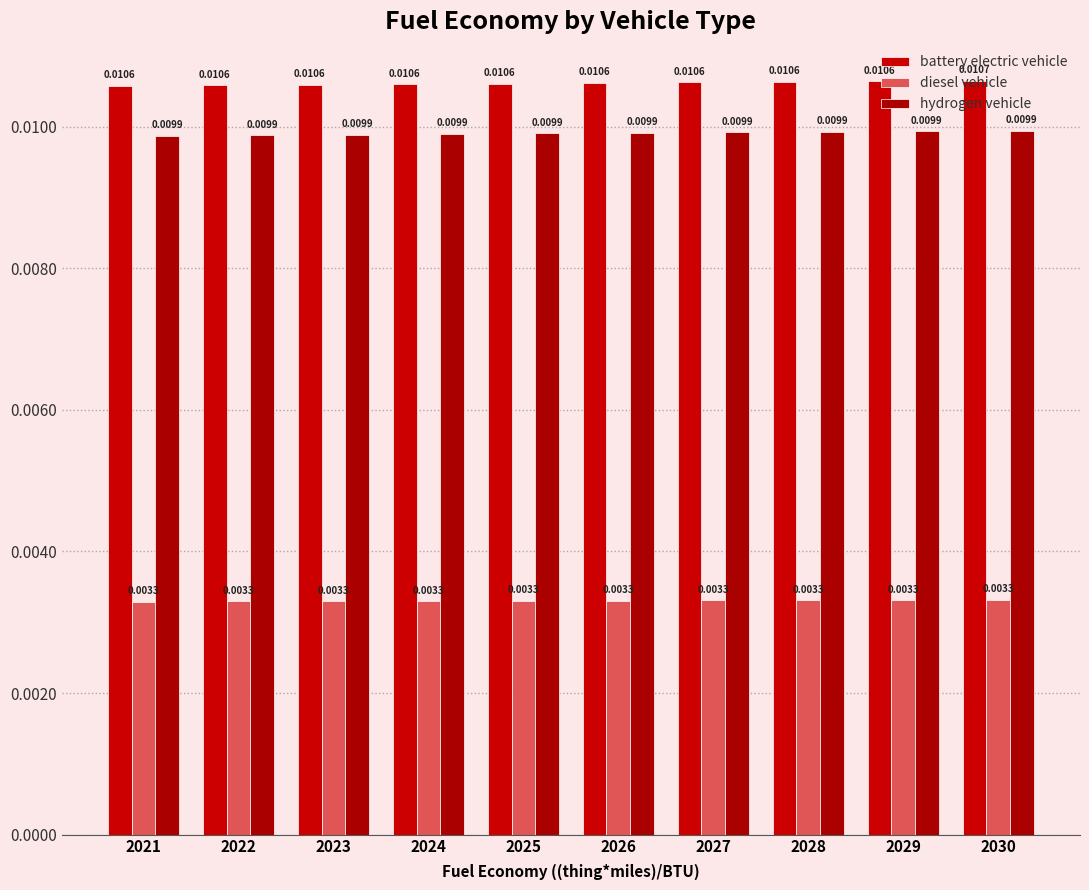

What are all the series names shown in the legend?

battery electric vehicle, diesel vehicle, hydrogen vehicle